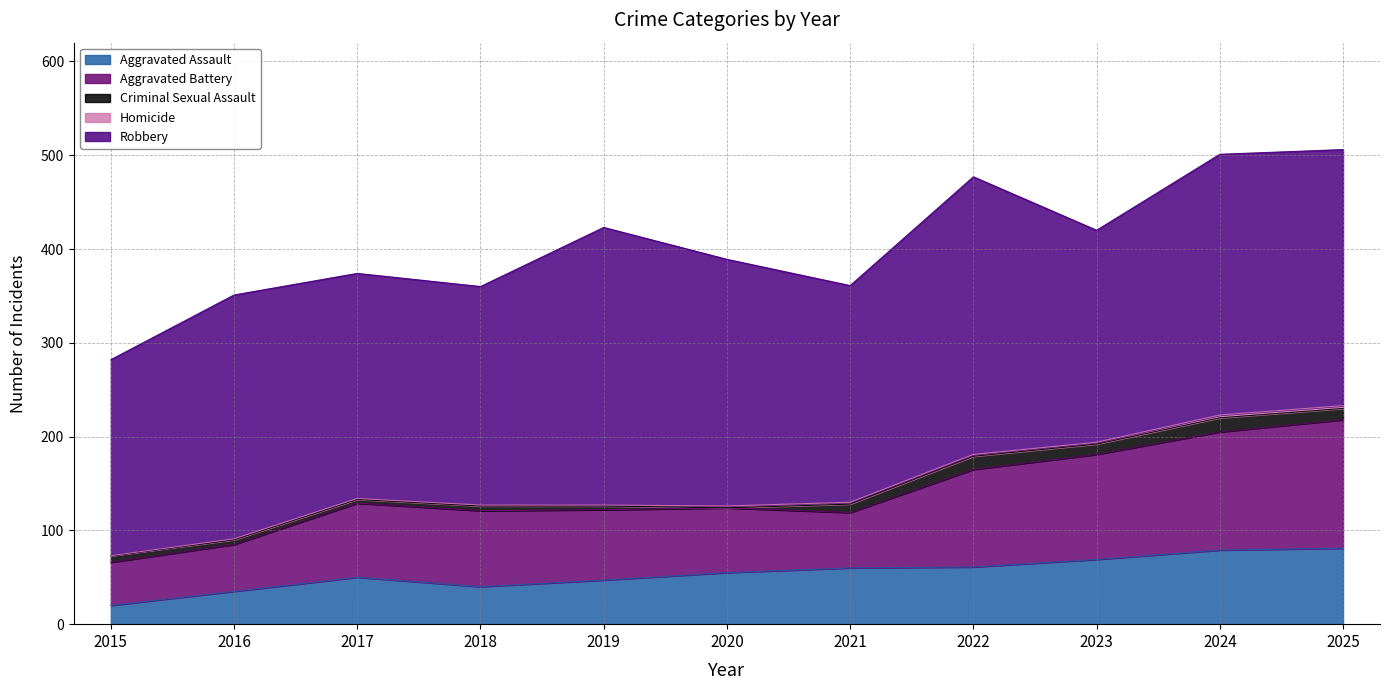

What is the sum of all Robbery values?

2805